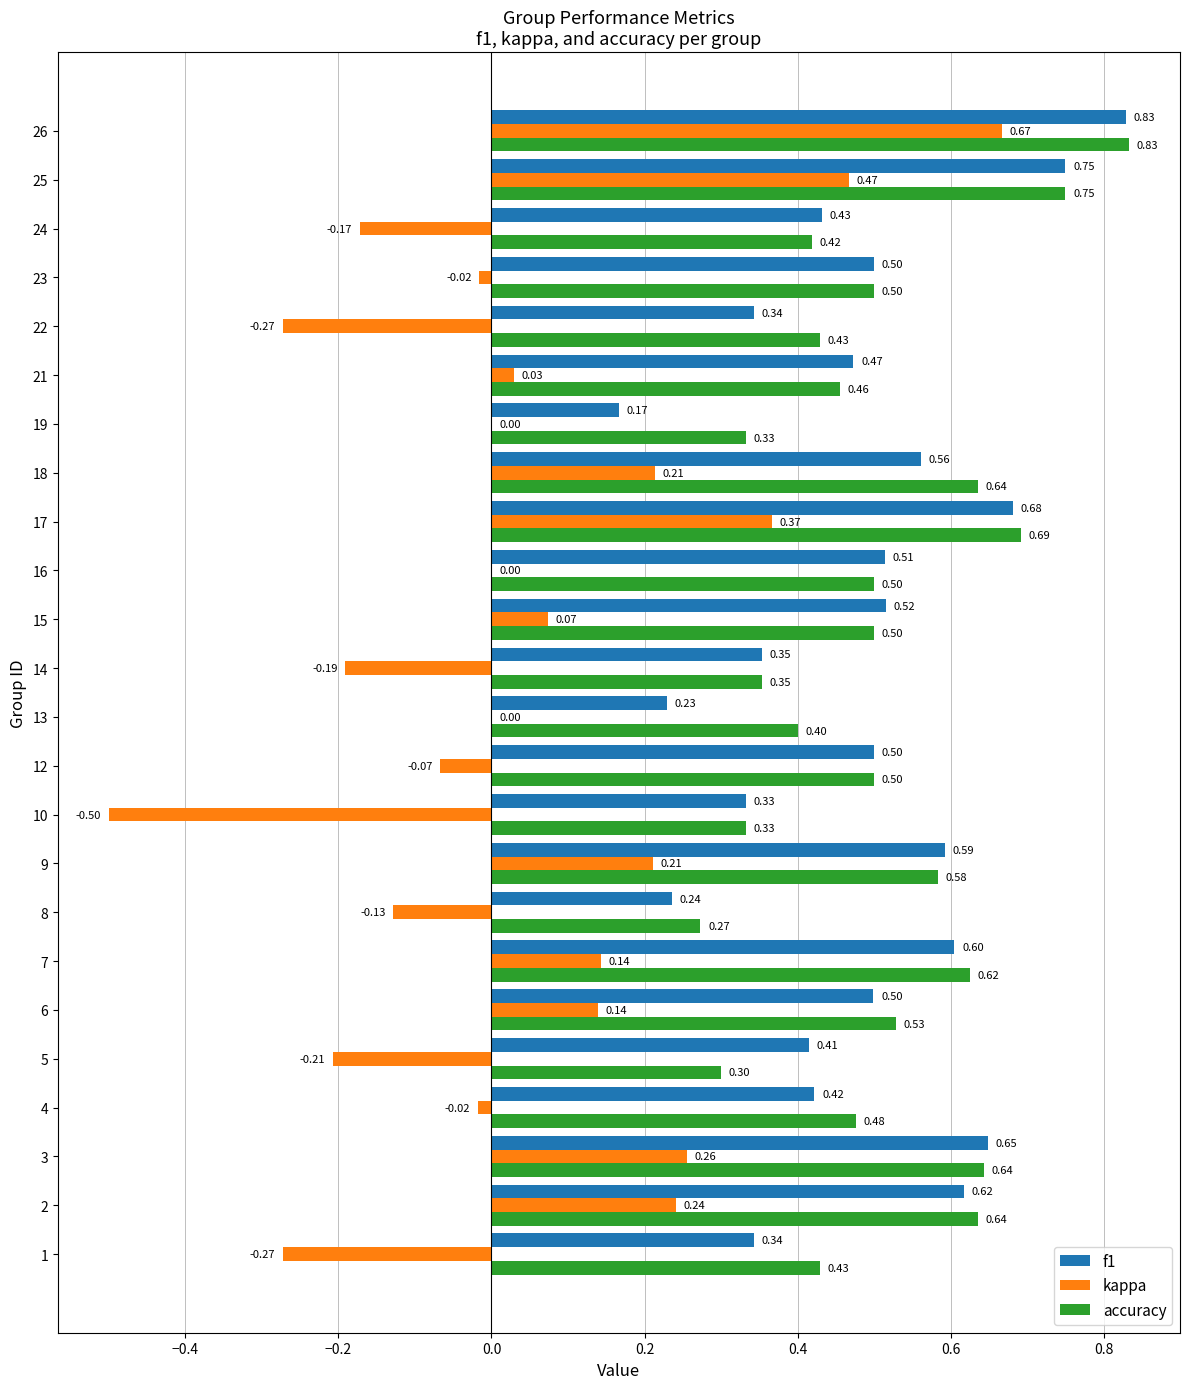

What is the sum of all kappa values?

1.0